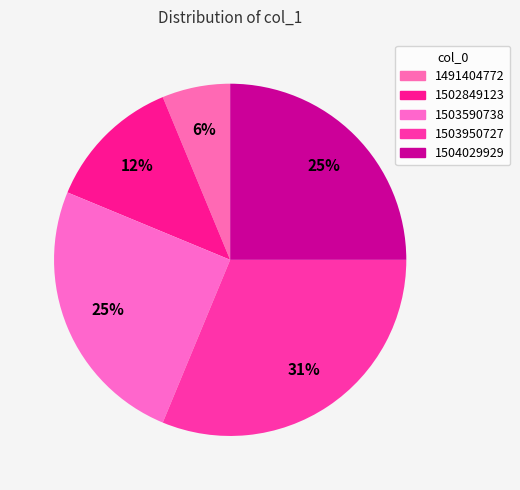

Count the number of slices in the pie.

5